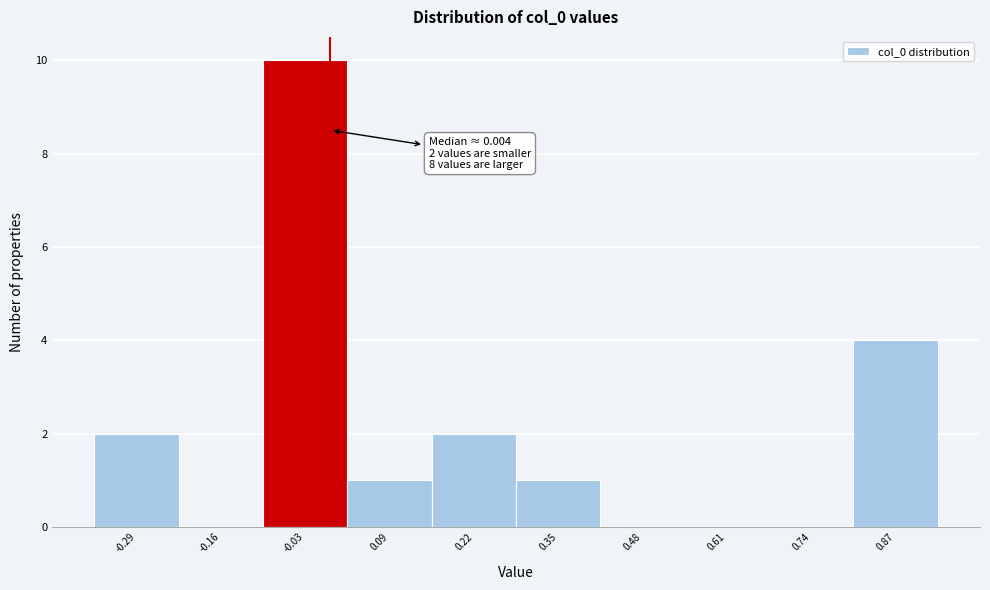

Which range on the x-axis has the tallest bar?

-0.10 to 0.02